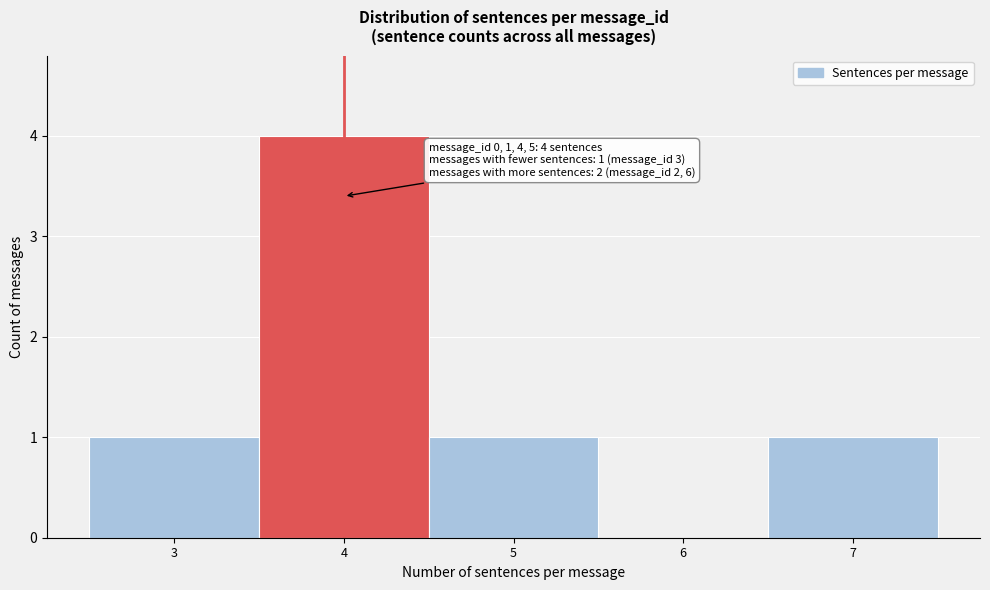

Over which range of the x-axis is the bar tallest?

3.5 to 4.5